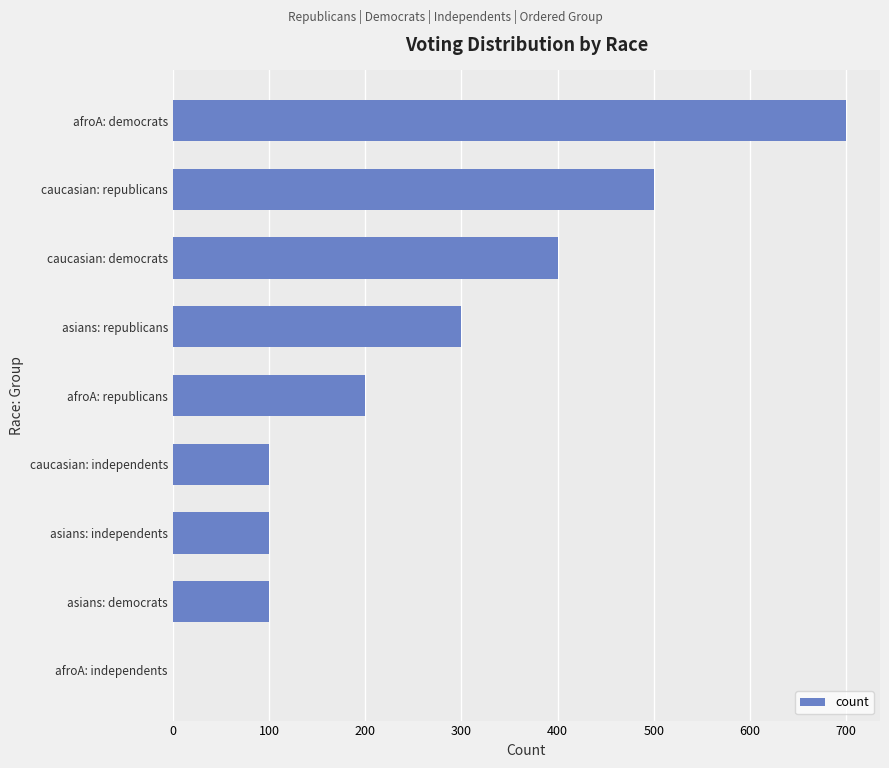

What is the change in value from caucasian: independents to caucasian: democrats?

+300